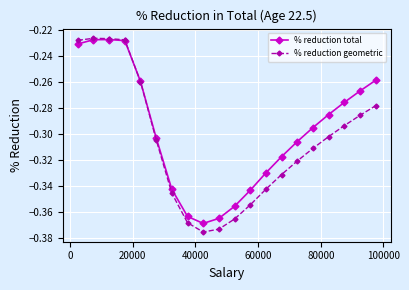

Rank the series by their average value, from lowest to highest.

% reduction geometric, % reduction total